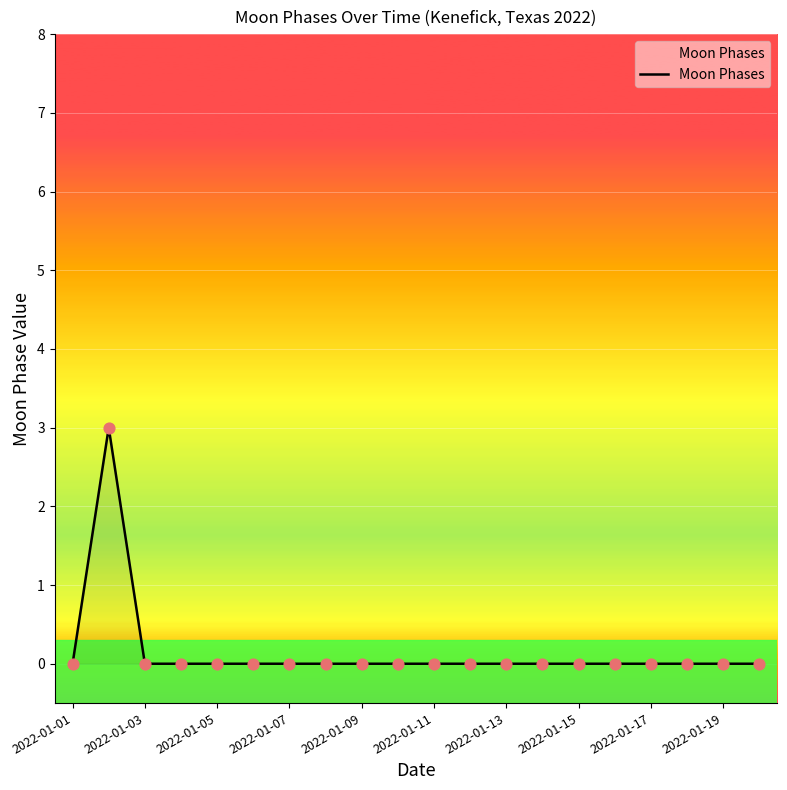

What is the difference between the maximum and minimum values?

3